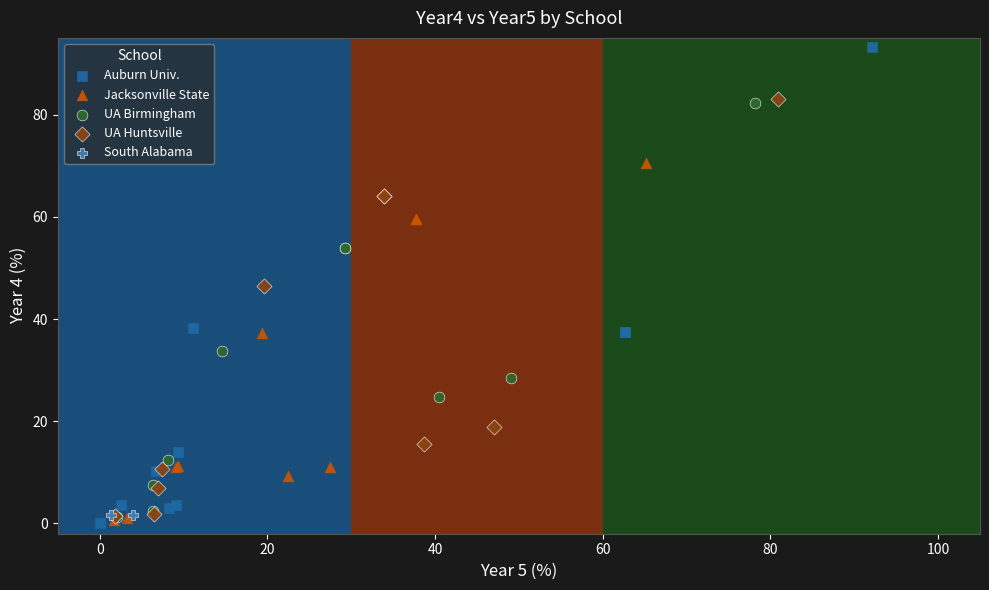

Which series has the largest Y range (max minus min)?

Auburn Univ.